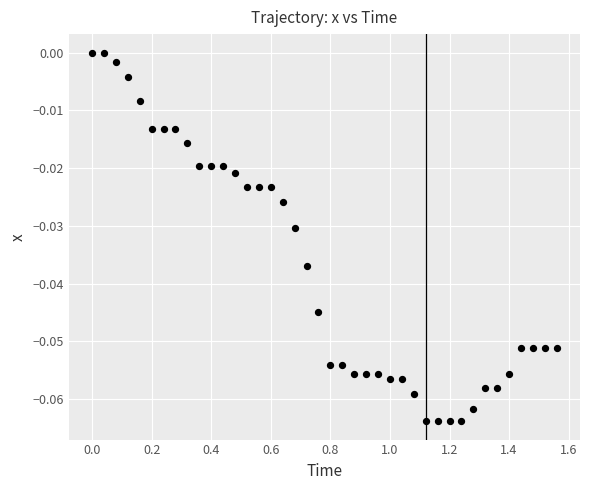

What is the range of X values (max minus min)?

1.6